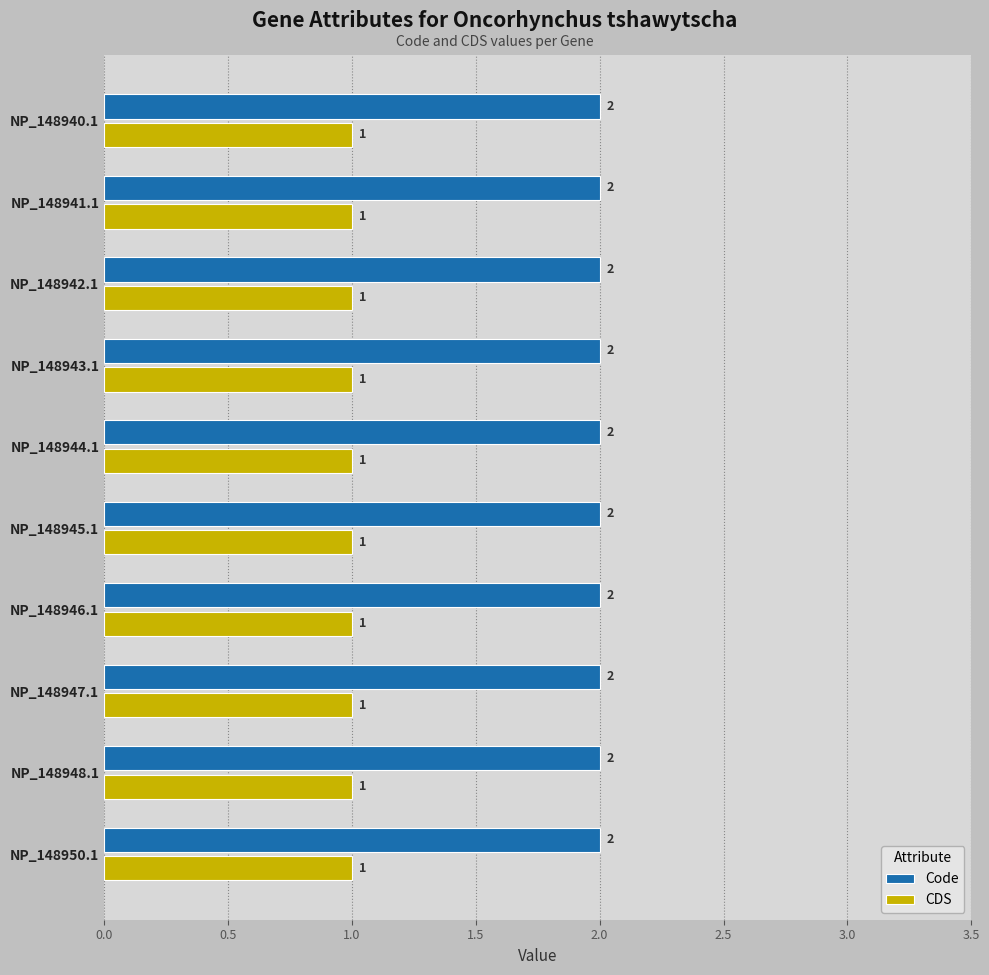

What is the smallest value displayed?

1